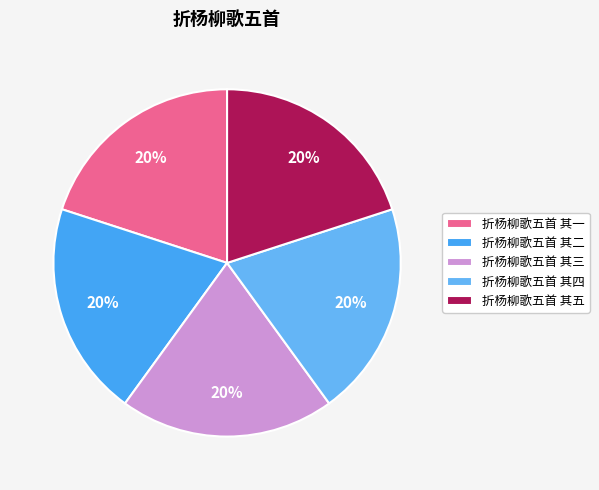

Which slice is the largest?

折杨柳歌五首 其五